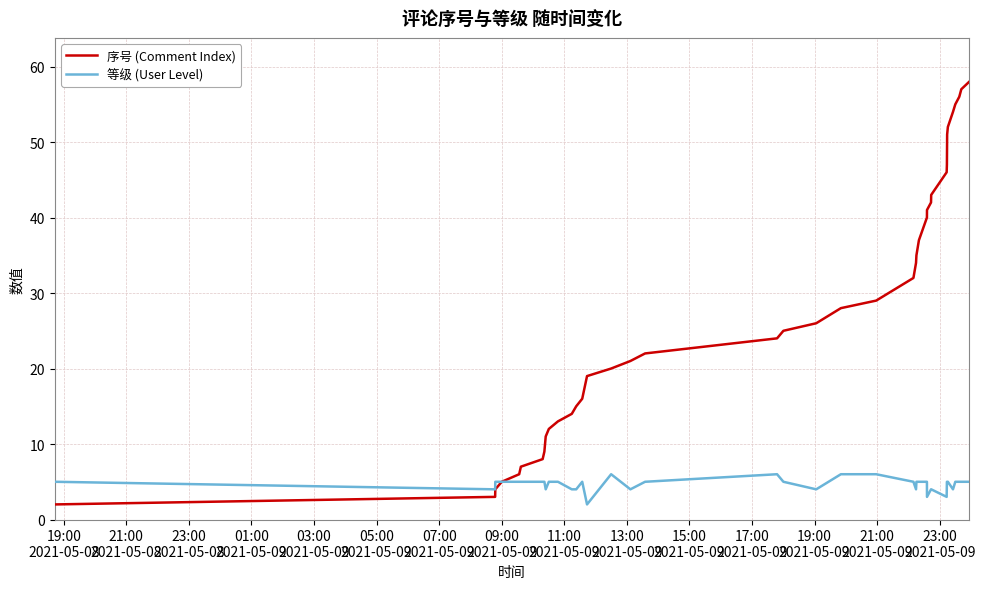

Which series has the largest range (max minus min)?

序号 (Comment Index)